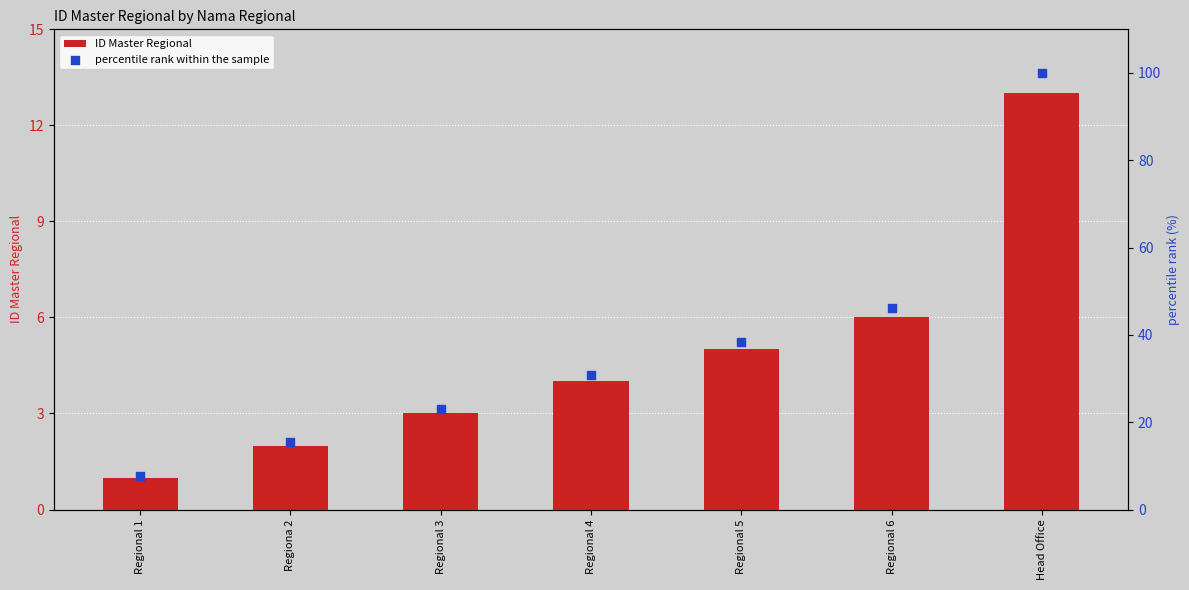

At which category is the sum across all series the highest?

Head Office